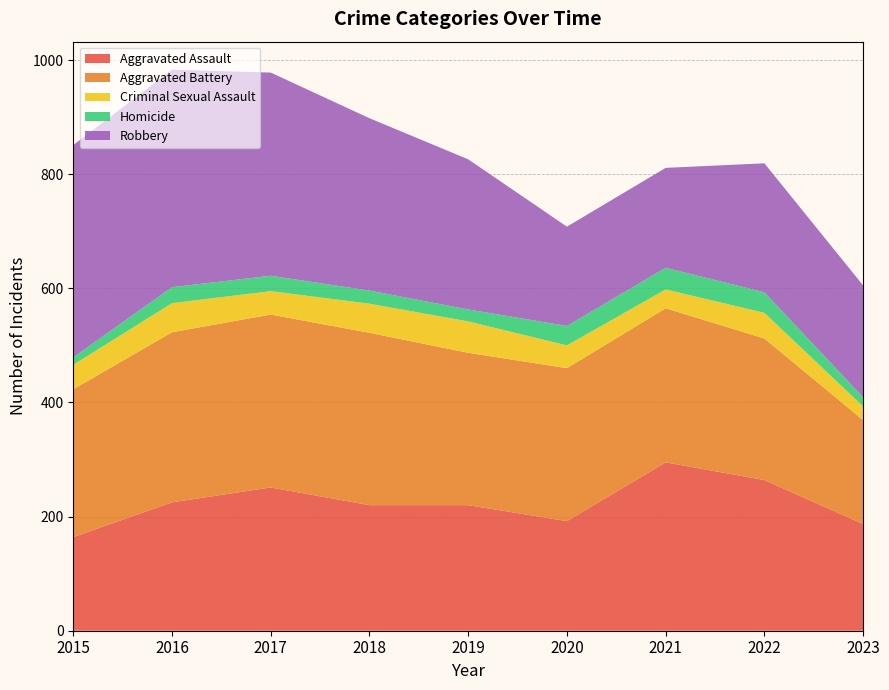

Reading left to right, extract all data points from this chart.

Aggravated Assault: 2015=164	2016=225	2017=251	2018=220	2019=220	2020=192	2021=295	2022=264	2023=187
Aggravated Battery: 2015=259	2016=298	2017=303	2018=302	2019=267	2020=268	2021=270	2022=248	2023=182
Criminal Sexual Assault: 2015=43	2016=51	2017=41	2018=51	2019=55	2020=40	2021=33	2022=45	2023=24
Homicide: 2015=13	2016=28	2017=27	2018=23	2019=21	2020=34	2021=38	2022=36	2023=16
Robbery: 2015=372	2016=381	2017=356	2018=302	2019=263	2020=174	2021=175	2022=226	2023=196